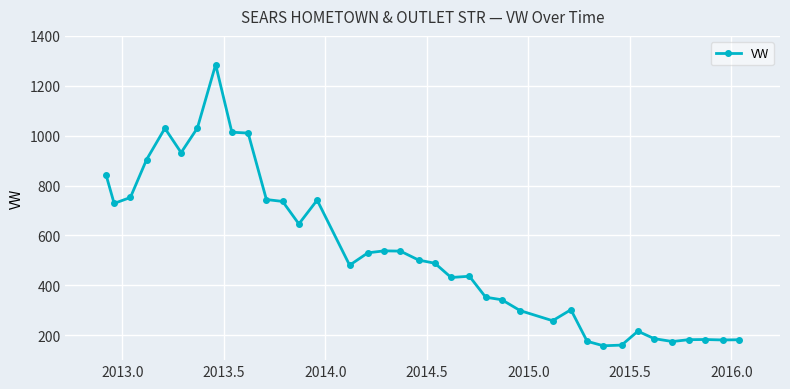

What is the difference between the maximum and minimum values?

1127.3